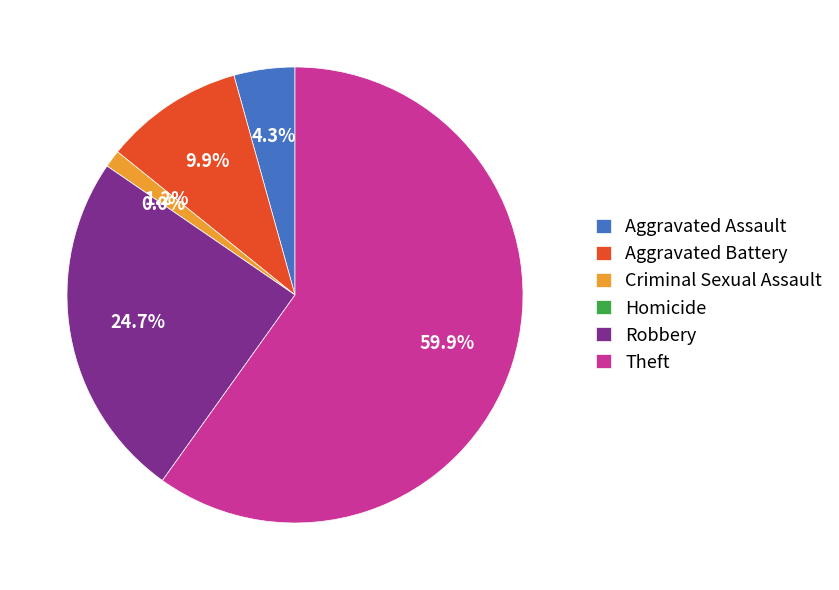

How many segments does this pie chart have?

6